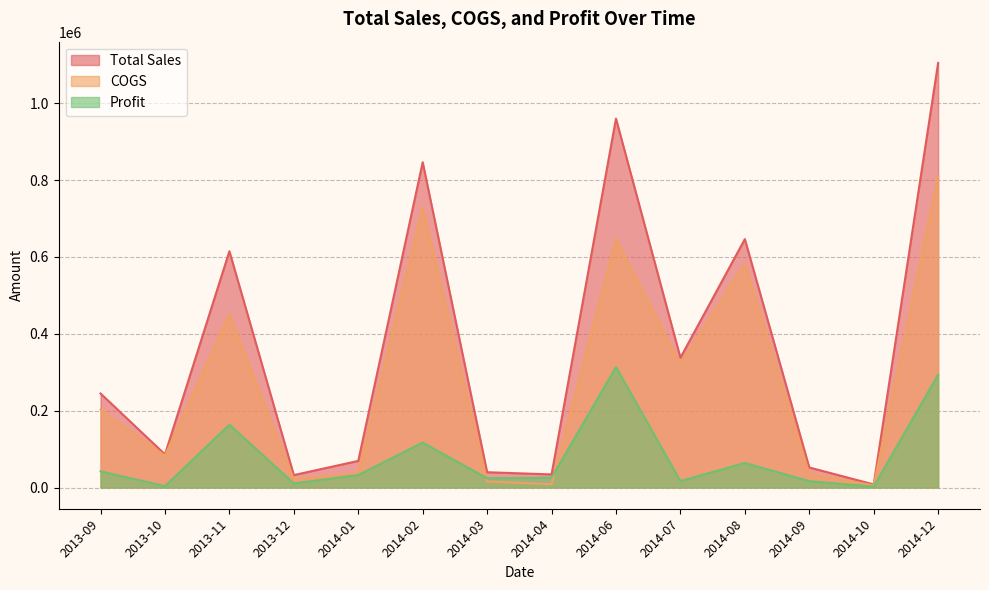

How many interior local peaks does the Total Sales series have?

4